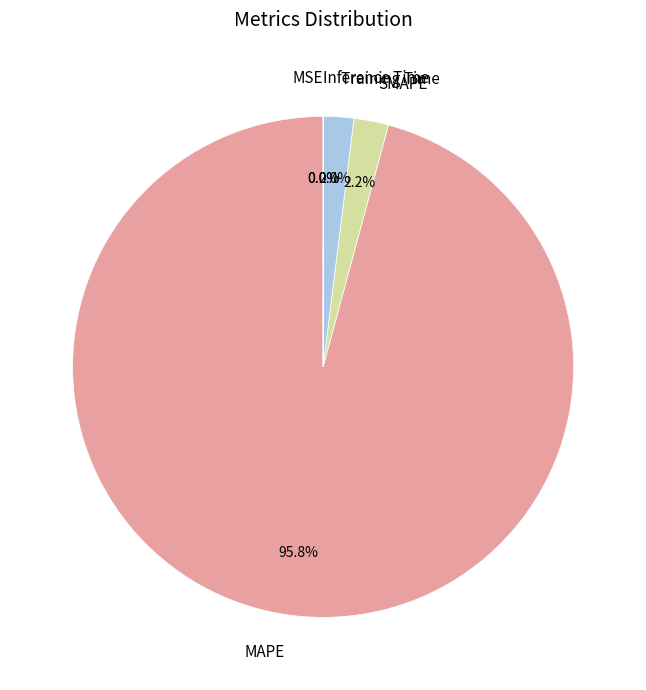

Which slice represents more than half of the pie?

MAPE